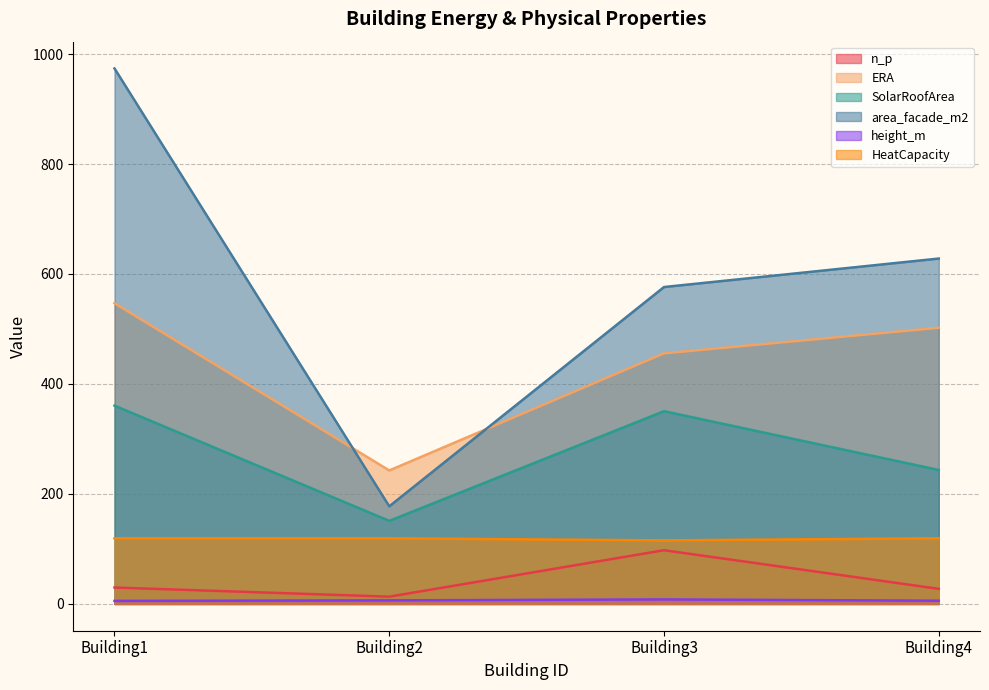

At Building2, list the series in order from smallest to largest.

height_m, n_p, HeatCapacity, SolarRoofArea, area_facade_m2, ERA